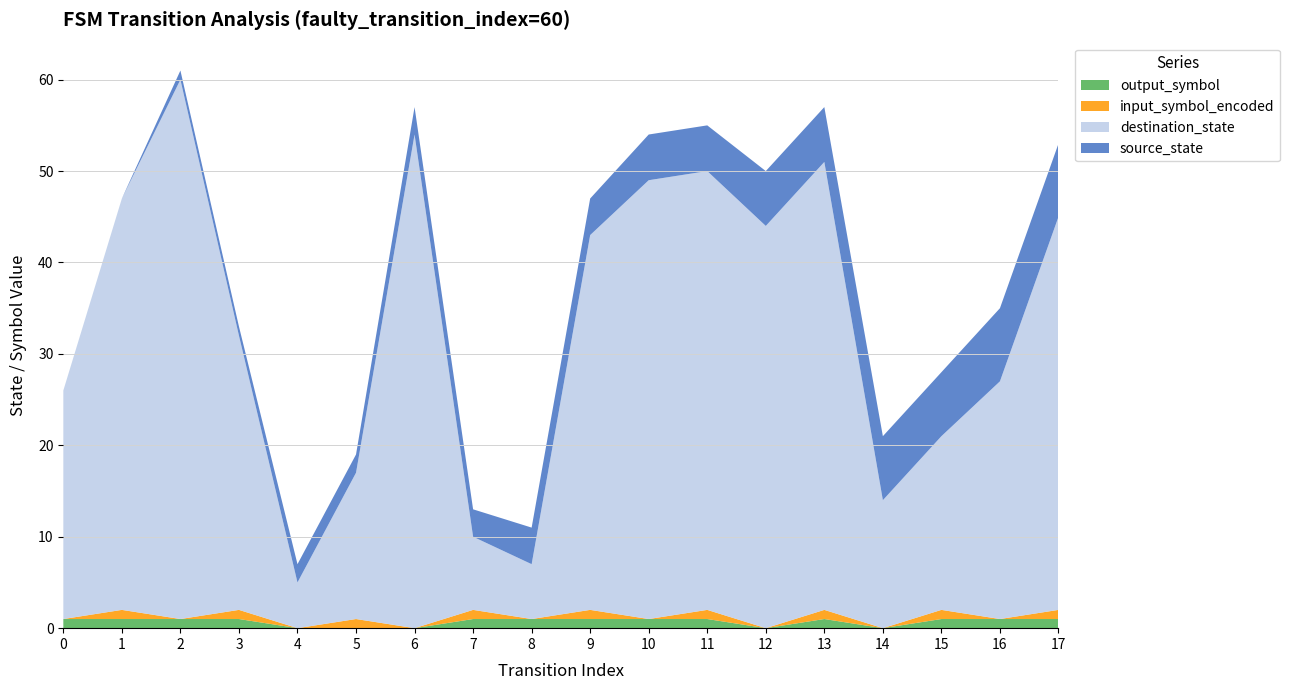

Reading left to right, list all the values displayed in this chart.

source_state: 0	0	1	1	2	2	3	3	4	4	5	5	6	6	7	7	8	8
destination_state: 25	45	59	30	5	16	54	8	6	41	48	48	44	49	14	19	26	43
input_symbol_encoded: 0	1	0	1	0	1	0	1	0	1	0	1	0	1	0	1	0	1
output_symbol: 1	1	1	1	0	0	0	1	1	1	1	1	0	1	0	1	1	1